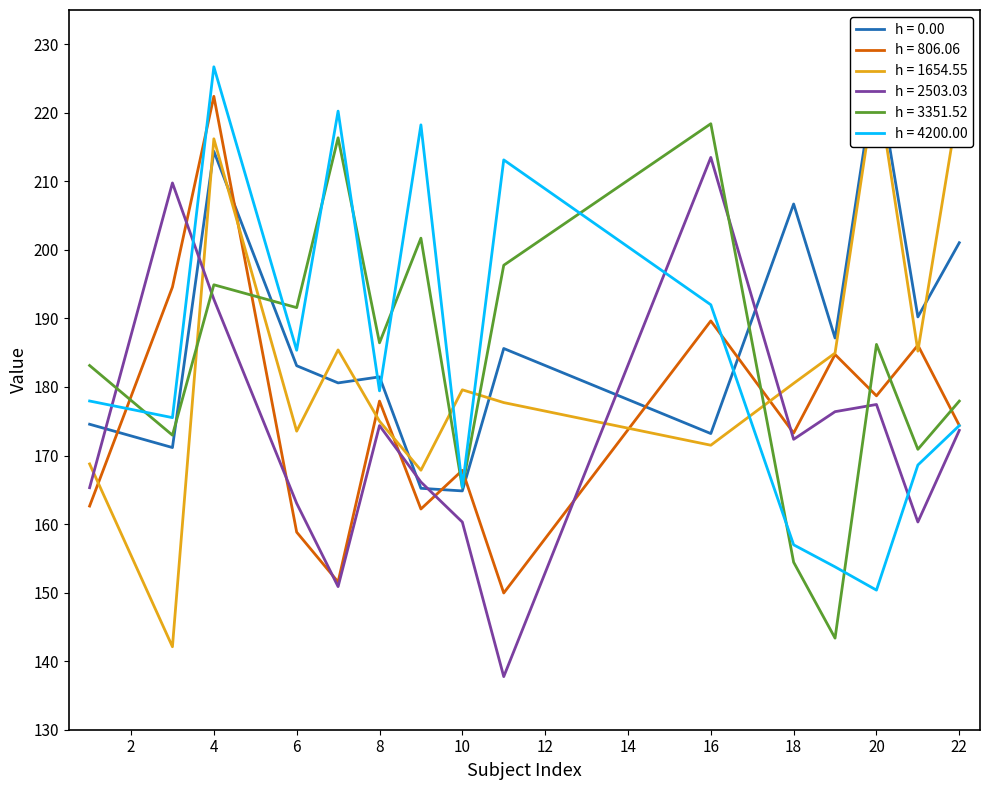

What is the total value across all series at 8?

1074.7